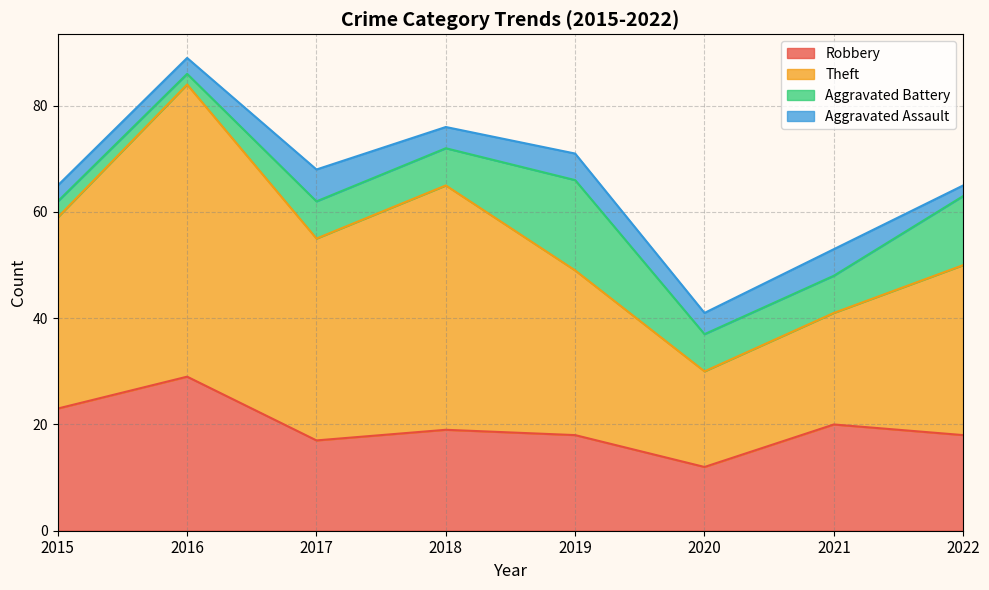

True or false: Aggravated Assault and Robbery intersect in this chart.

False